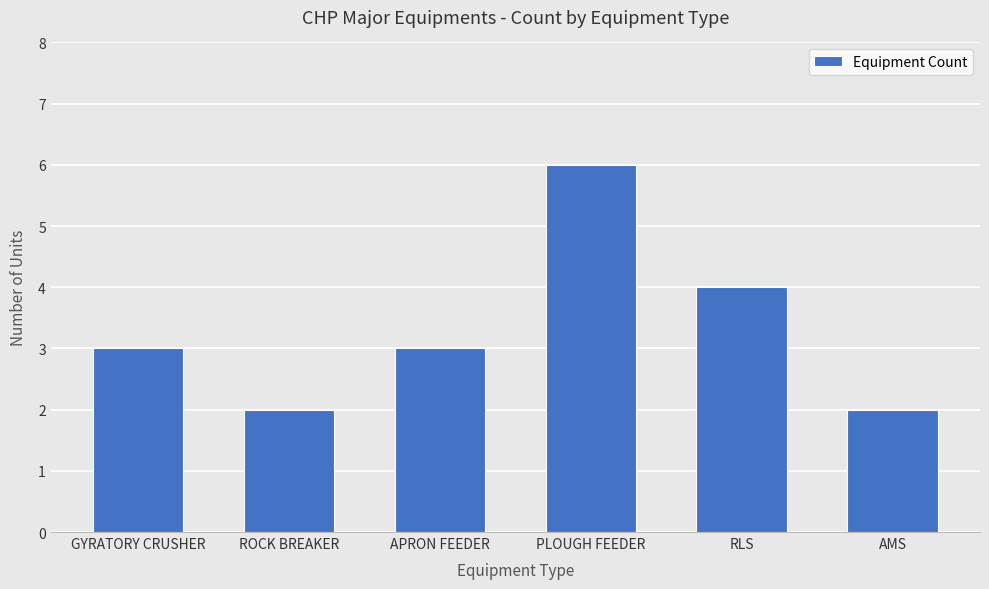

The chart shows a value of 2 at GYRATORY CRUSHER. True or false?

False